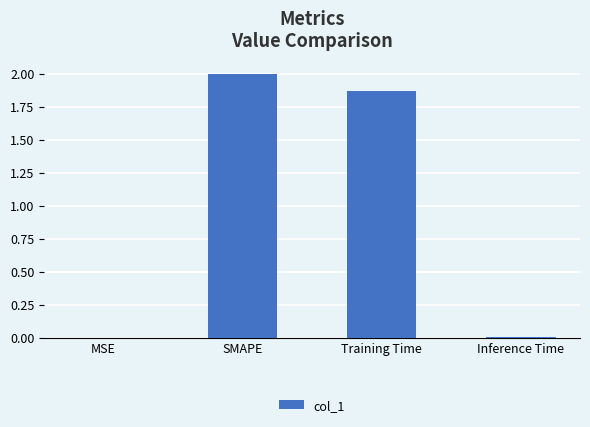

What is the sum of the values at SMAPE and MSE?

2.0